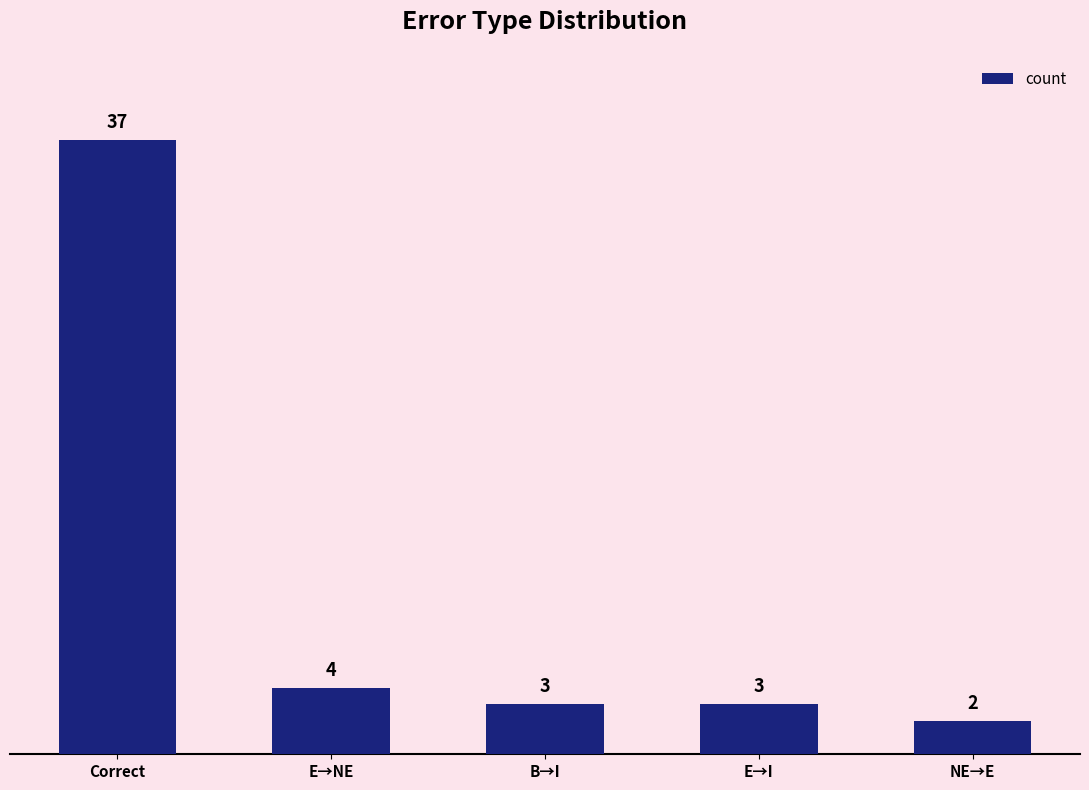

Reading left to right, transcribe all the data shown in this chart.

Correct=37	E→NE=4	B→I=3	E→I=3	NE→E=2